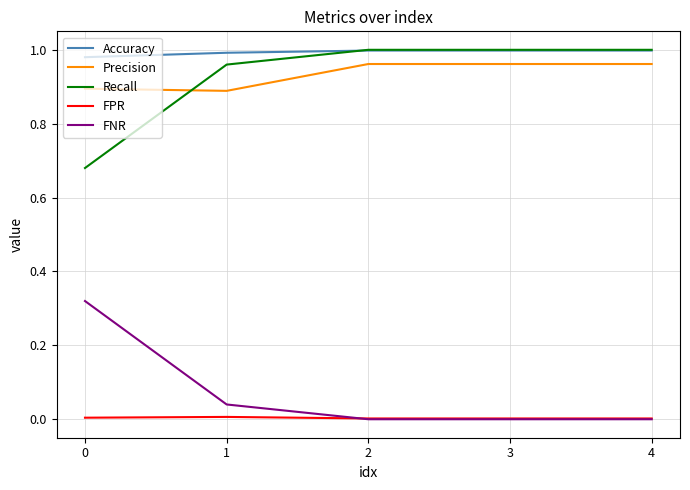

At which category does Precision reach its first local valley?

1